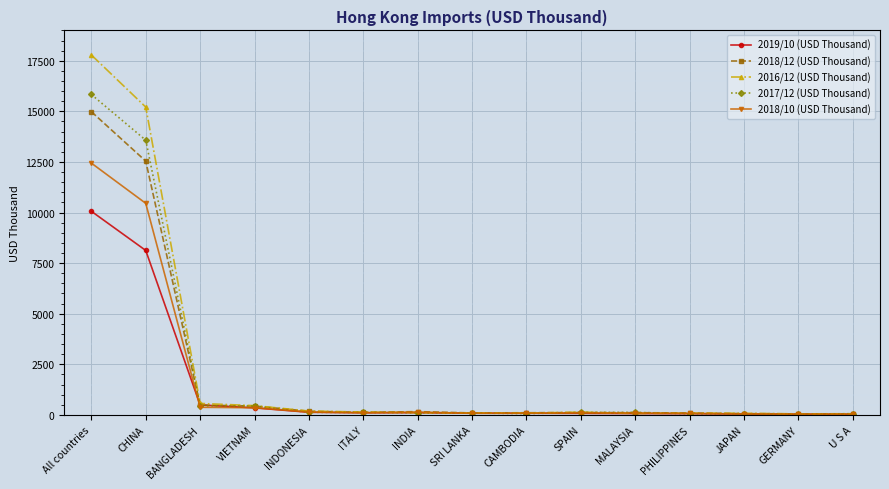

What is the sum of all 2019/10 (USD Thousand) values?

19867.3